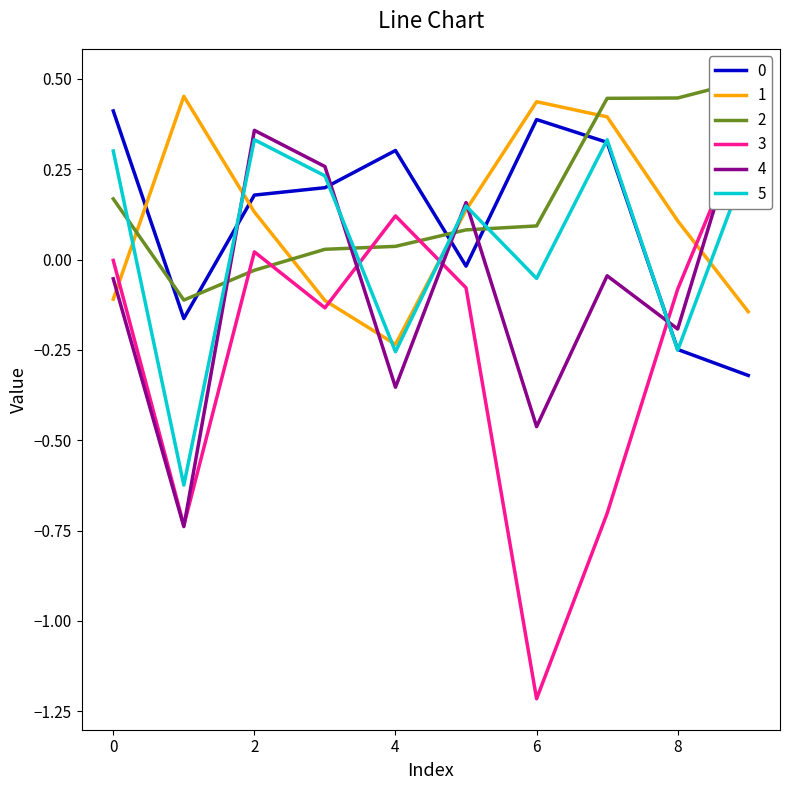

At which label is 4 closest to 0?

7